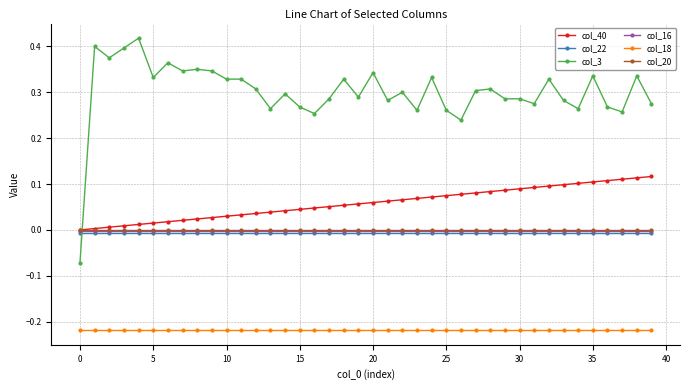

How many lines are shown in the chart?

6